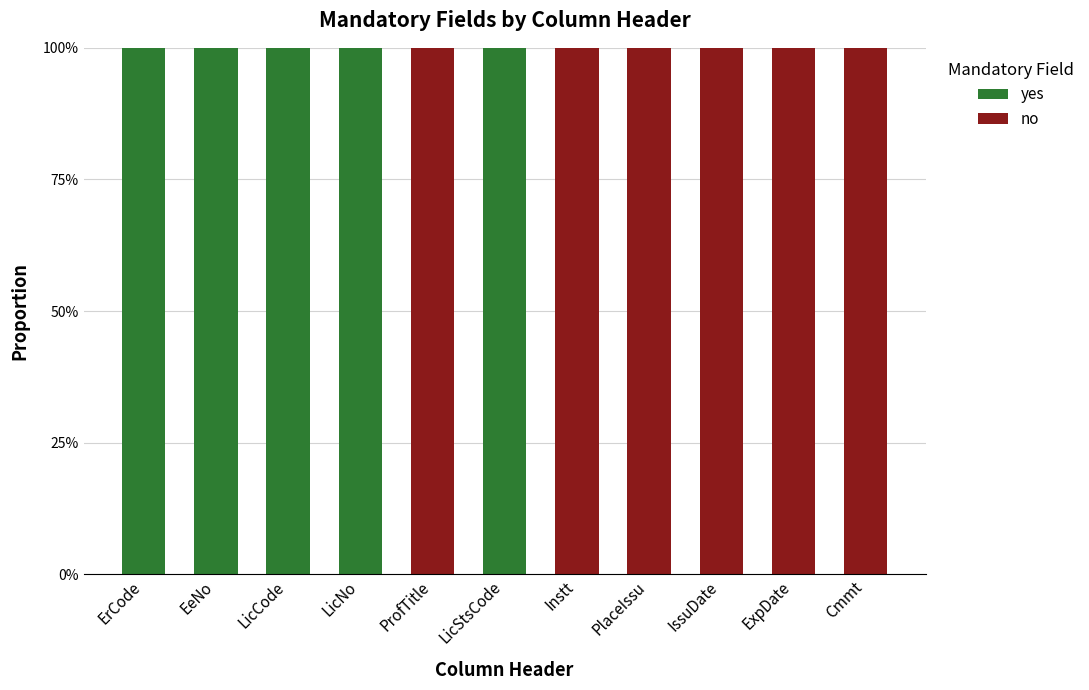

Does the chart contain stacked bars?

Yes